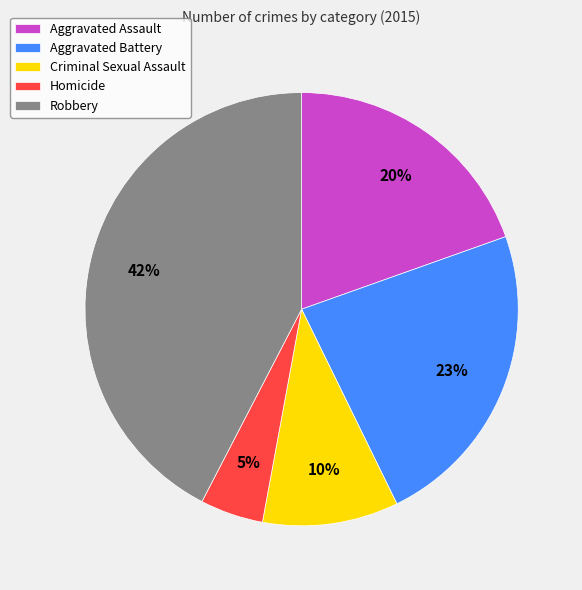

Does any single category account for the majority?

No